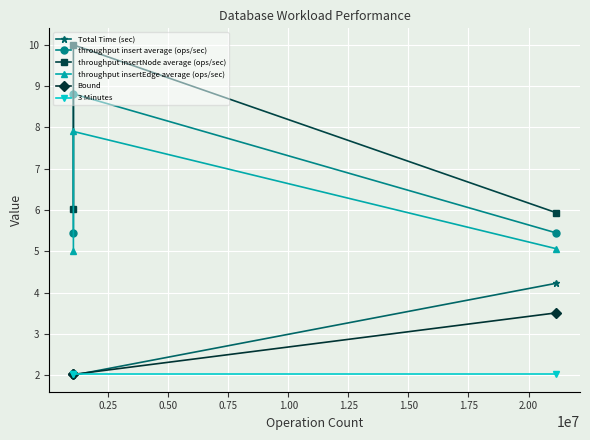

What is the average value of the throughput insertNode average (ops/sec) series?

7.3